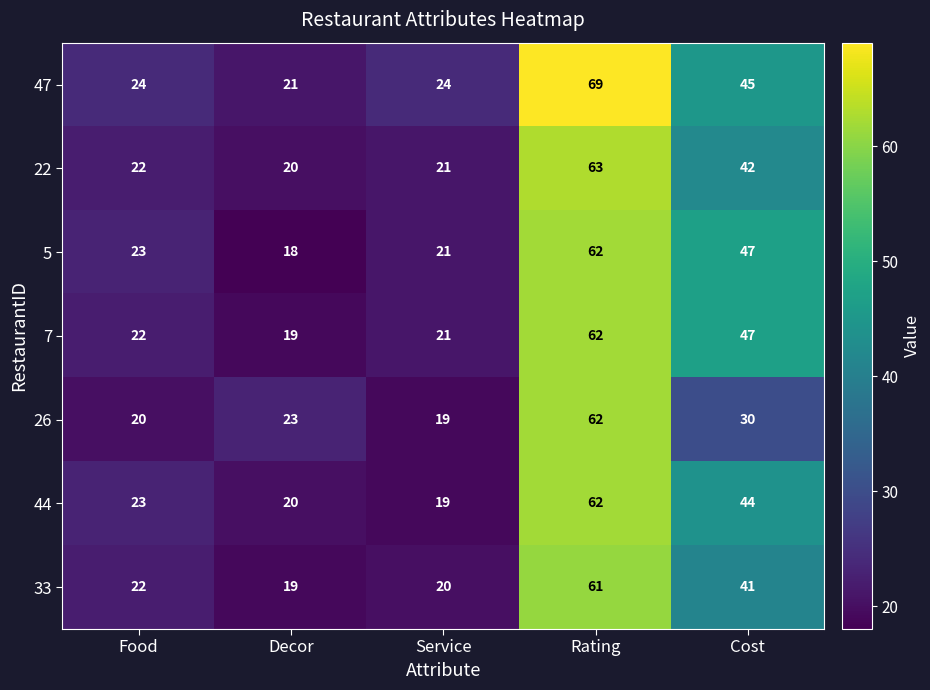

Which series changed the most between Decor and Service?

26